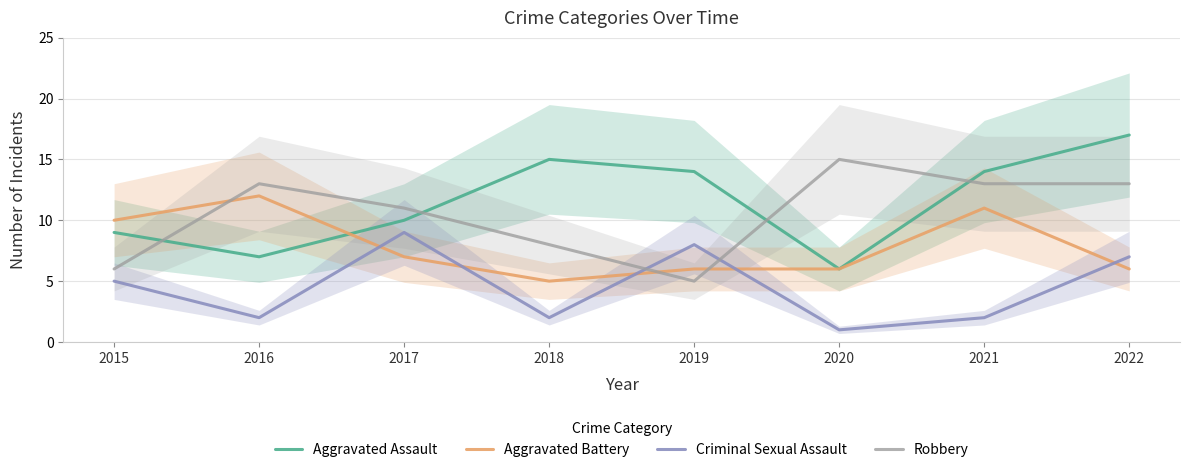

True or false: Aggravated Battery and Robbery cross at least once.

True